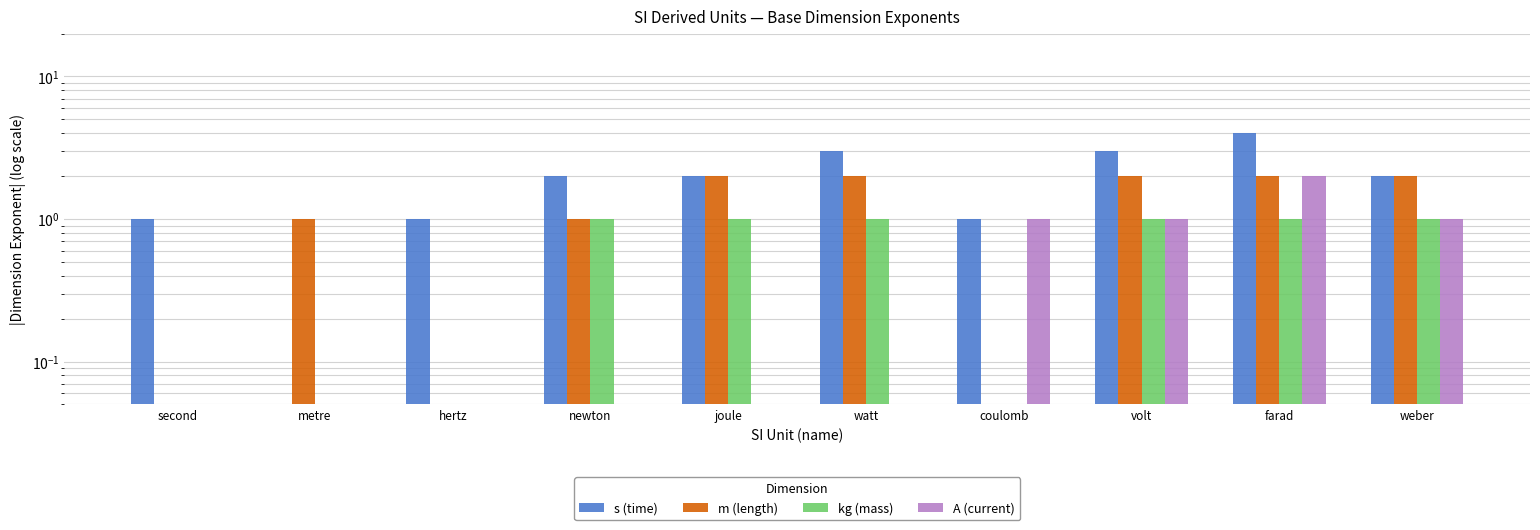

Reading left to right, transcribe all the data shown in this chart.

s (time): 1.0	0.1	1.0	2.0	2.0	3.0	1.0	3.0	4.0	2.0
m (length): 0.1	1.0	0.1	1.0	2.0	2.0	0.1	2.0	2.0	2.0
kg (mass): 0.1	0.1	0.1	1.0	1.0	1.0	0.1	1.0	1.0	1.0
A (current): 0.1	0.1	0.1	0.1	0.1	0.1	1.0	1.0	2.0	1.0